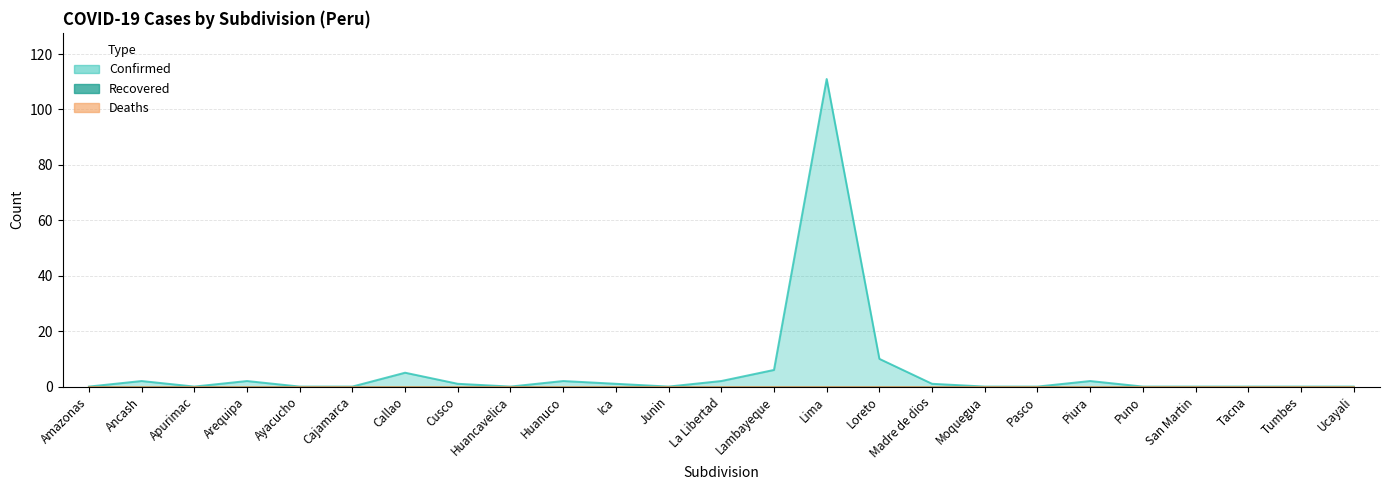

At which category does Confirmed reach its first local peak?

Ancash